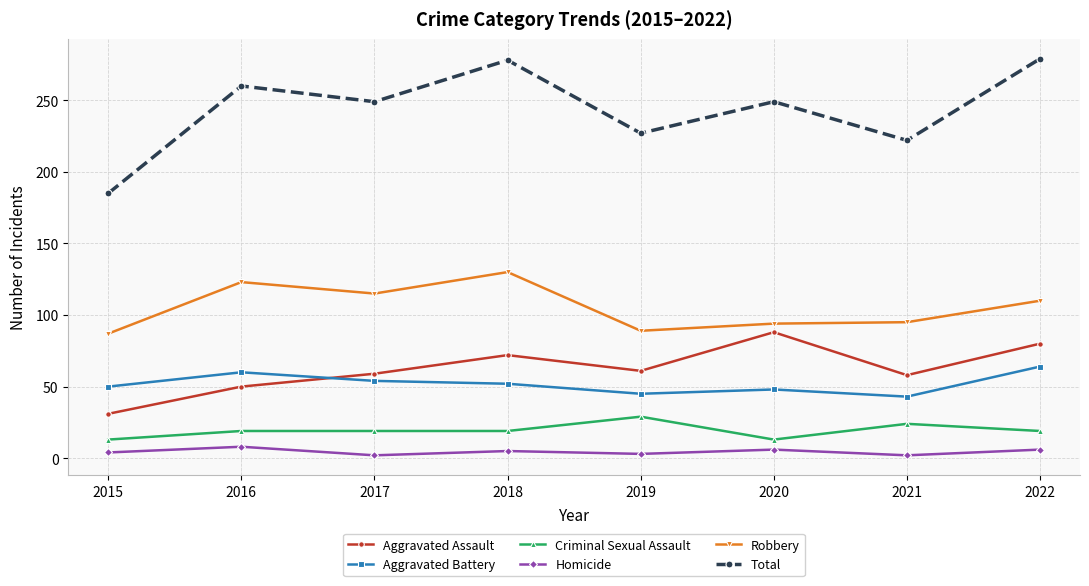

What is the difference between the second highest and minimum values in the Criminal Sexual Assault series?

11